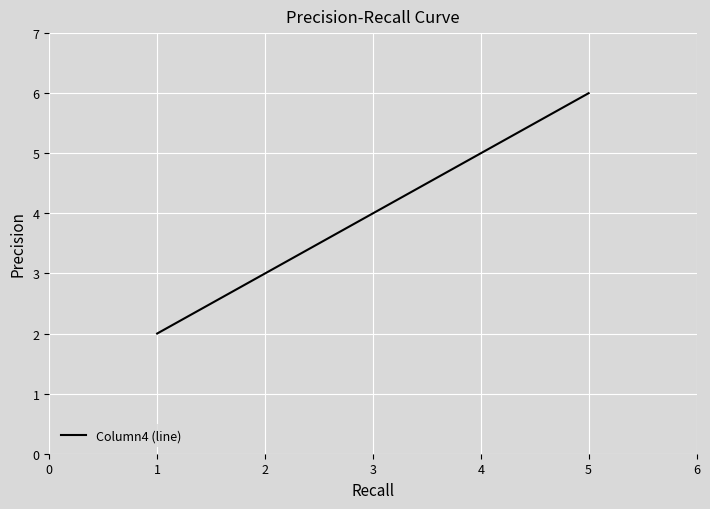

What is the difference between the maximum and minimum values?

4